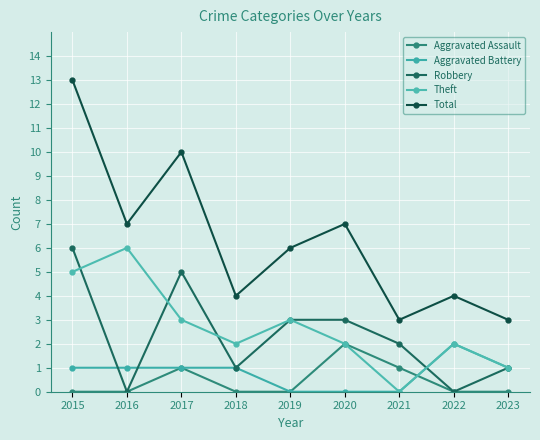

True or false: Robbery has more than 0 points higher than both neighbors.

True